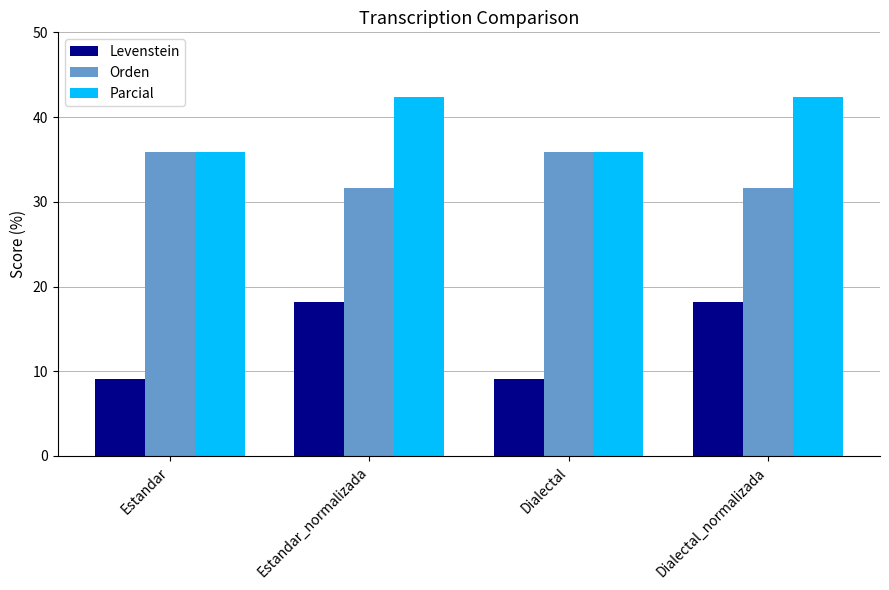

What is the difference between the highest and lowest values at Estandar?

26.8